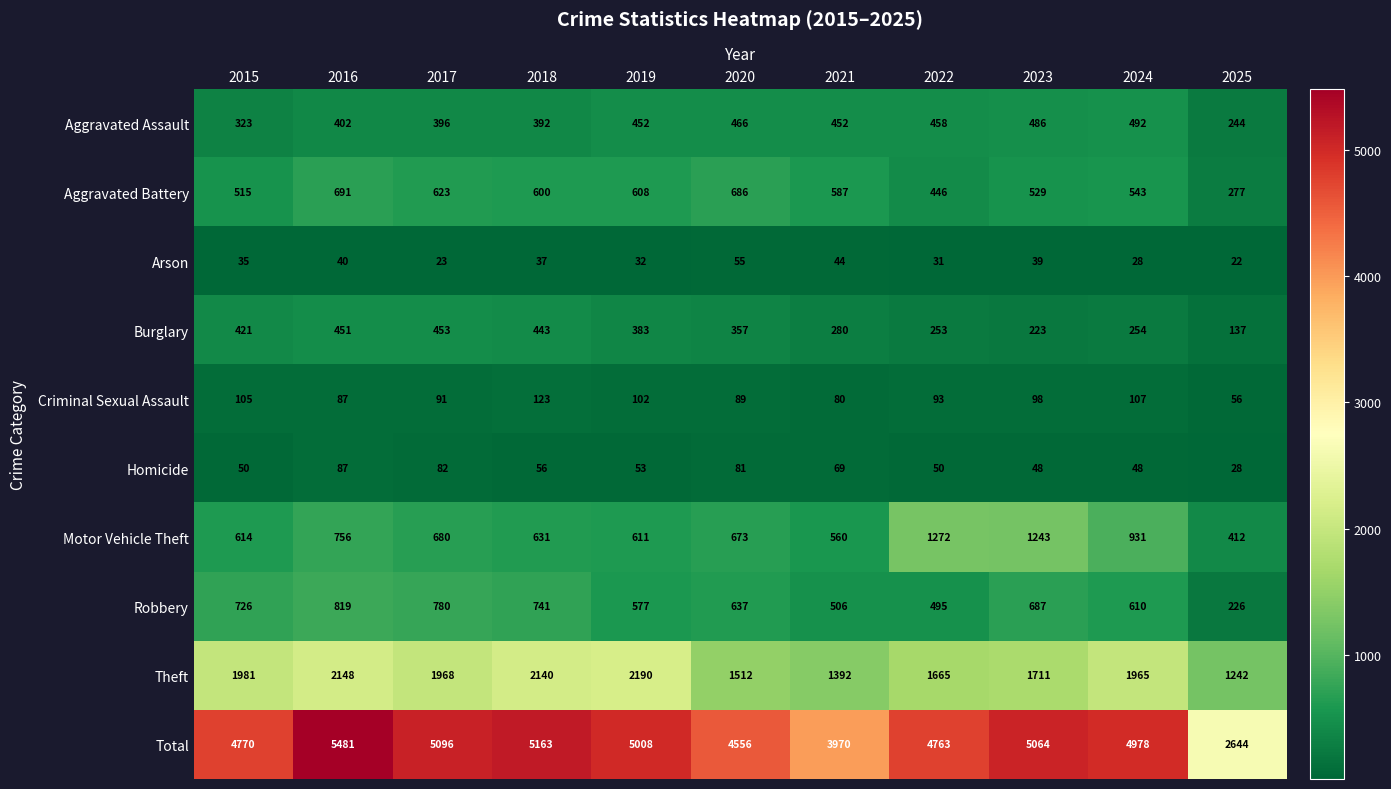

Is it true that Aggravated Battery equals 623 at 2017?

True